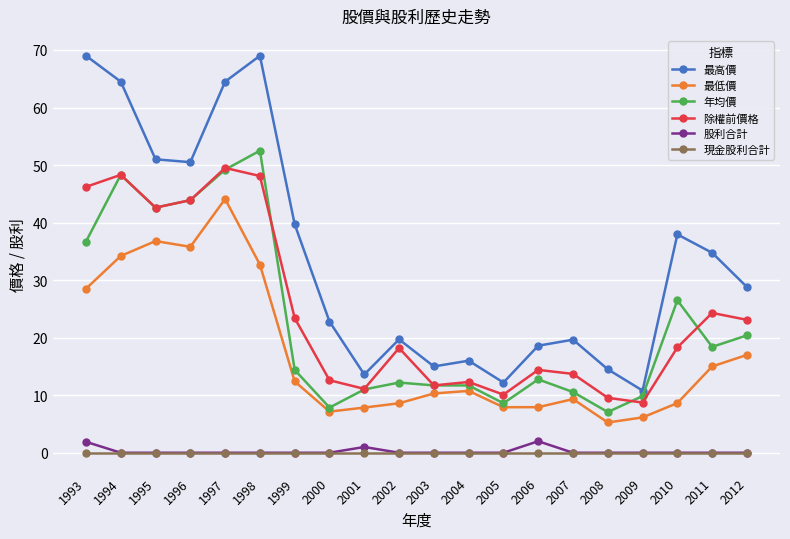

What are all the series names shown in the legend?

最高價, 最低價, 年均價, 除權前價格, 股利合計, 現金股利合計